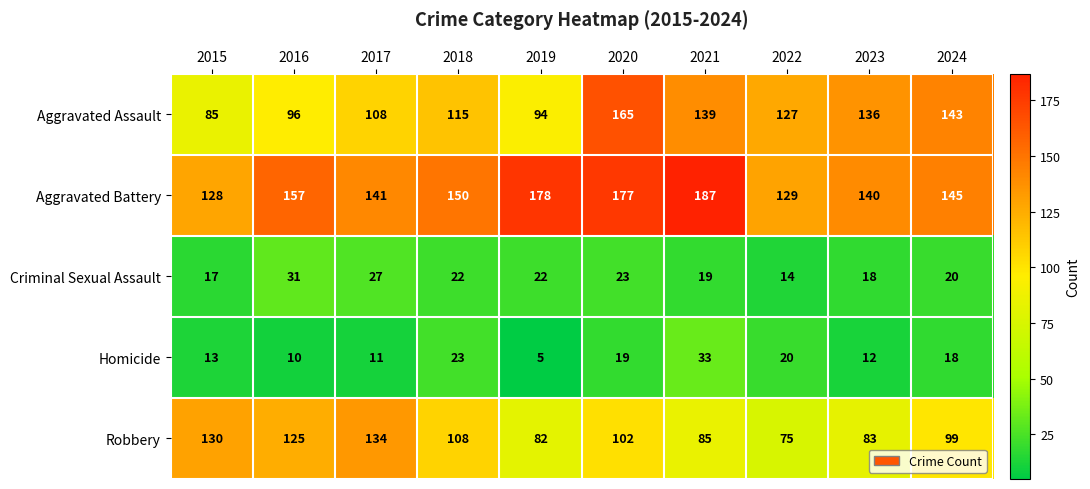

Where is Aggravated Assault nearest to the value 125?

2022